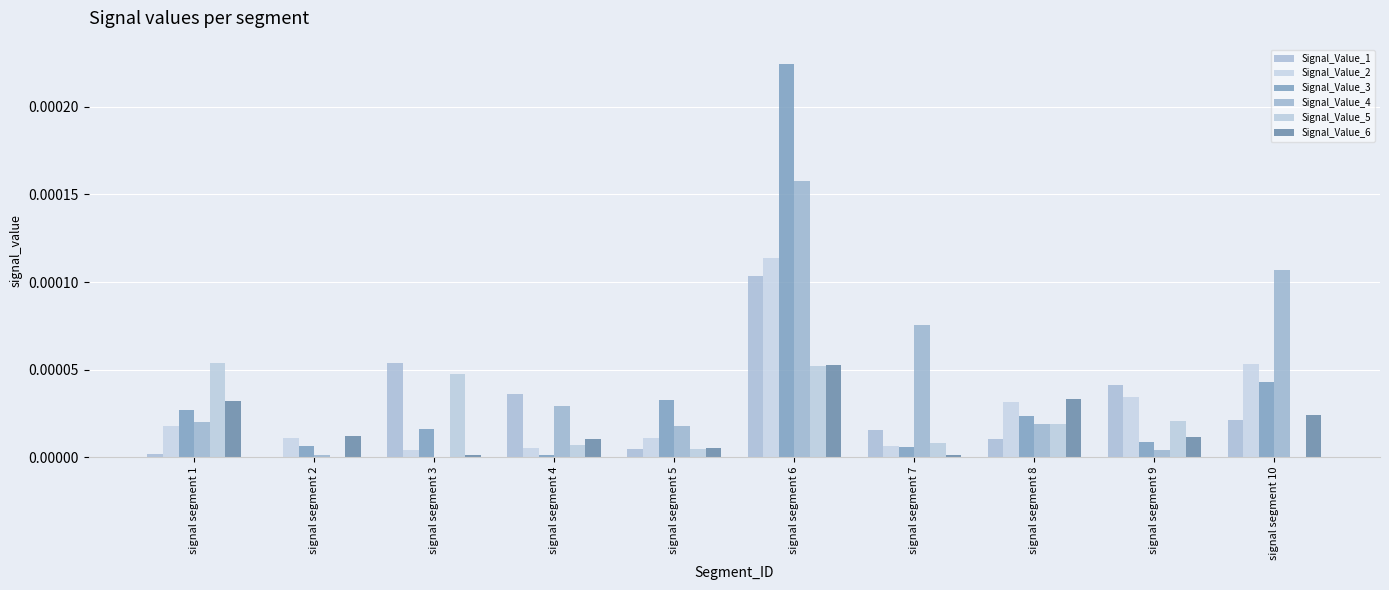

The value of Signal_Value_4 at signal segment 7 is 0.0. True or false?

True